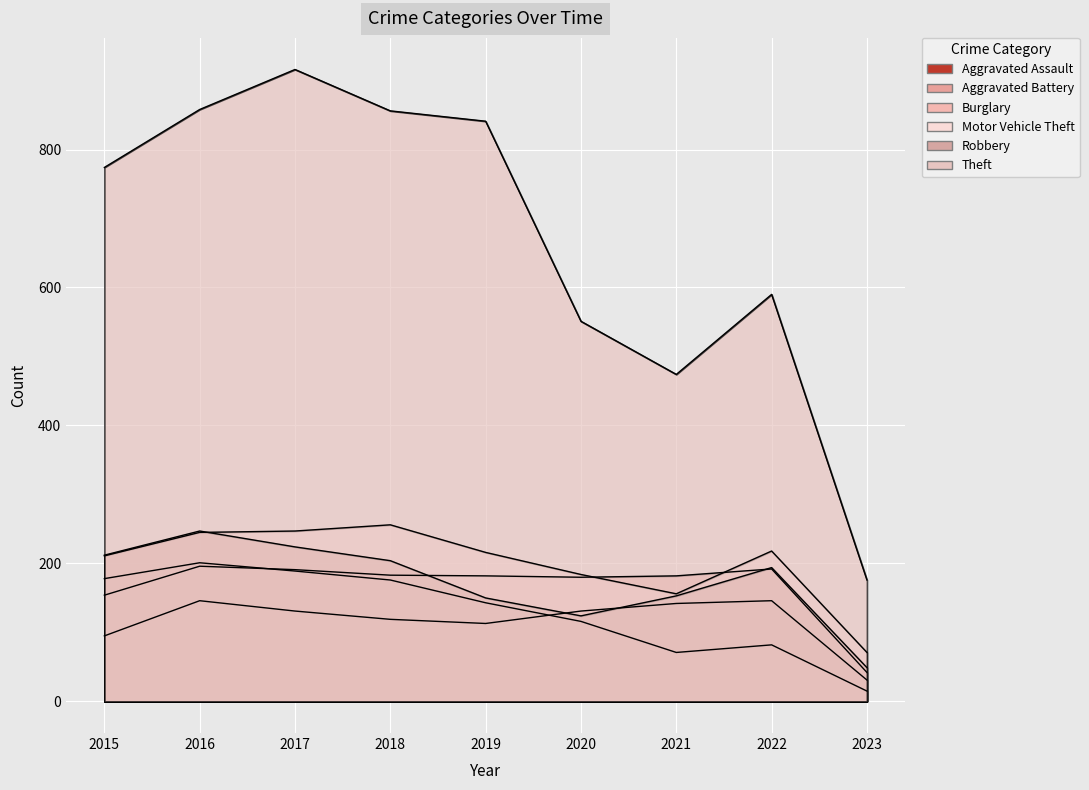

What is the approximate value of Aggravated Battery at 2016, to the nearest 5?

195